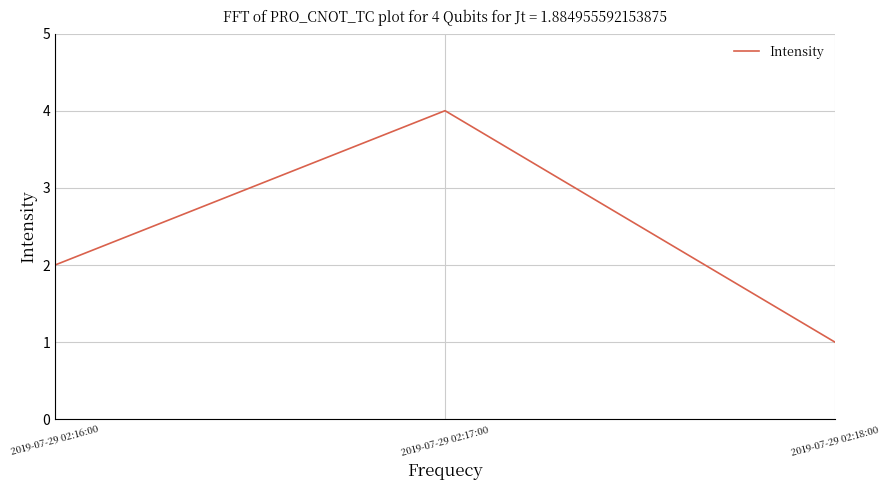

Which category has the lowest value across all series?

2019-07-29 02:18:00